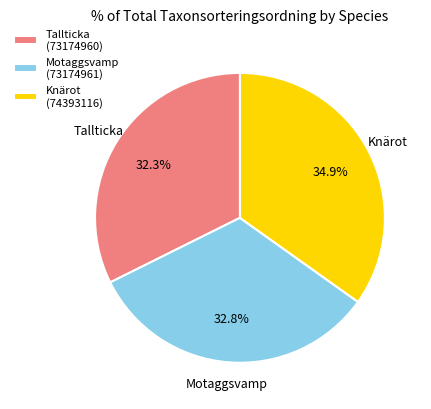

How much of the chart is everything except Motaggsvamp (73174961)?

67.2%